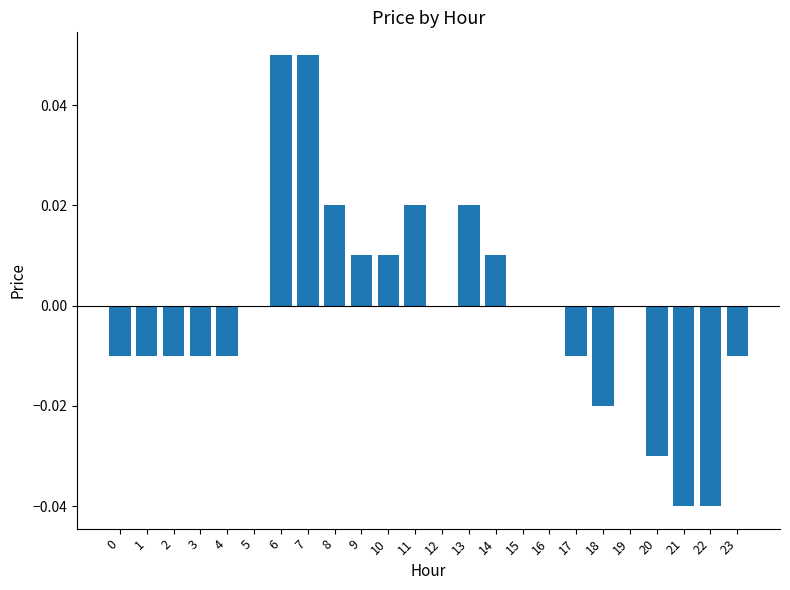

Which has a higher value, 5 or 6?

6